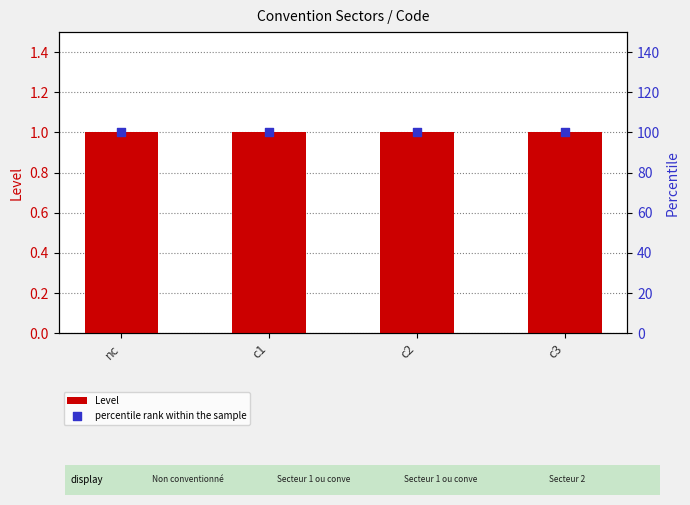

Which series has the largest total across all categories?

percentile rank within the sample